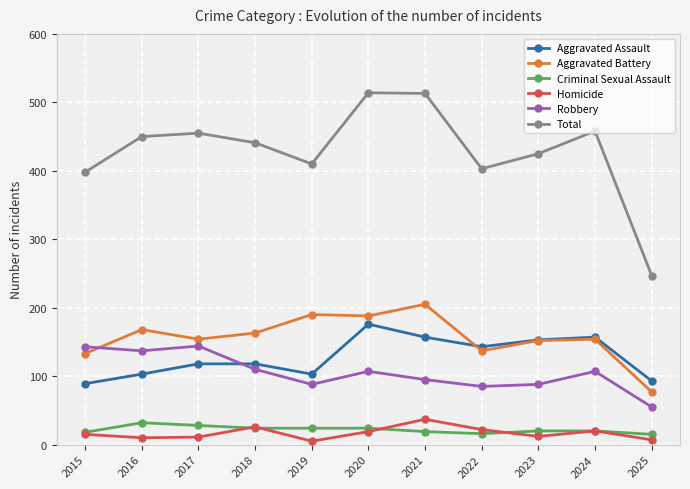

What is the value of the Total point at the 1st from the left?

398